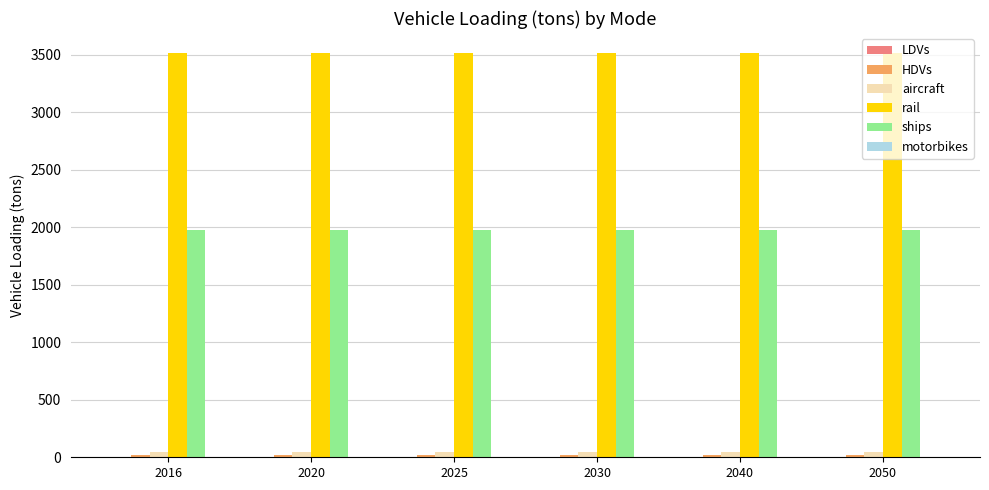

What is the maximum value shown in the chart?

3512.4